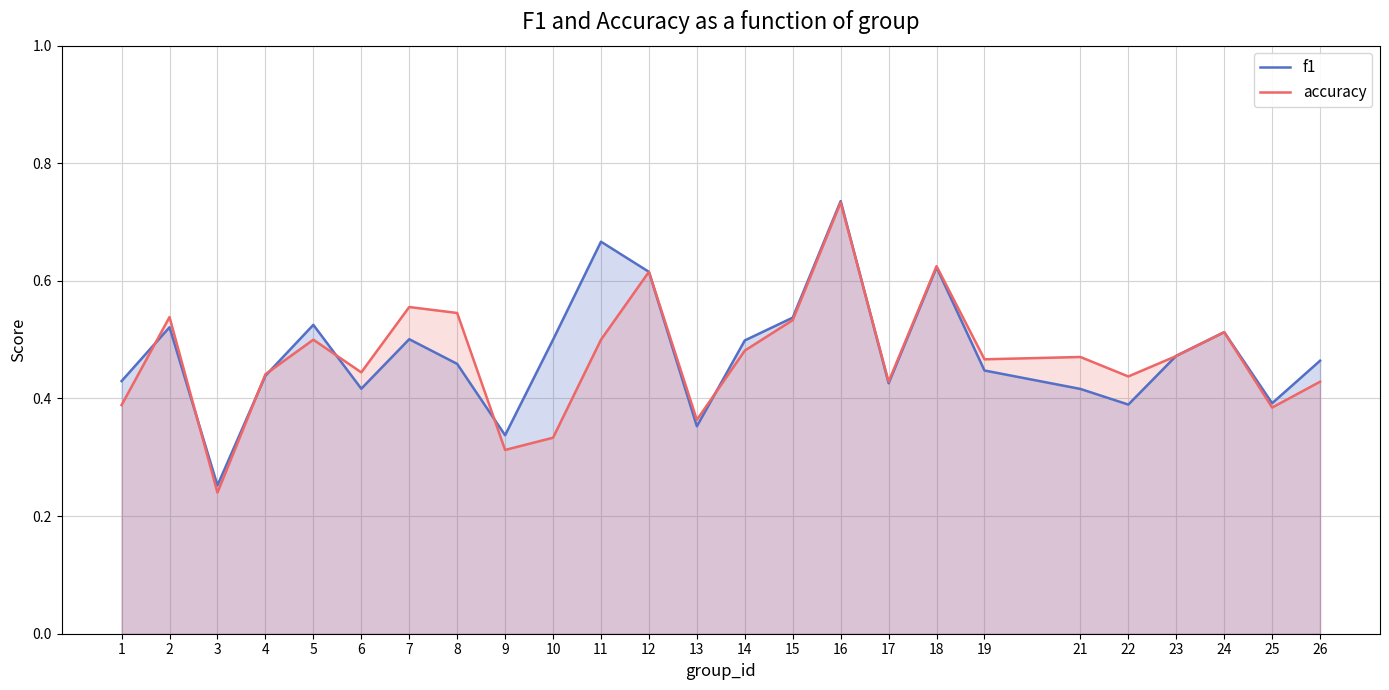

How many data points does each series have?

25